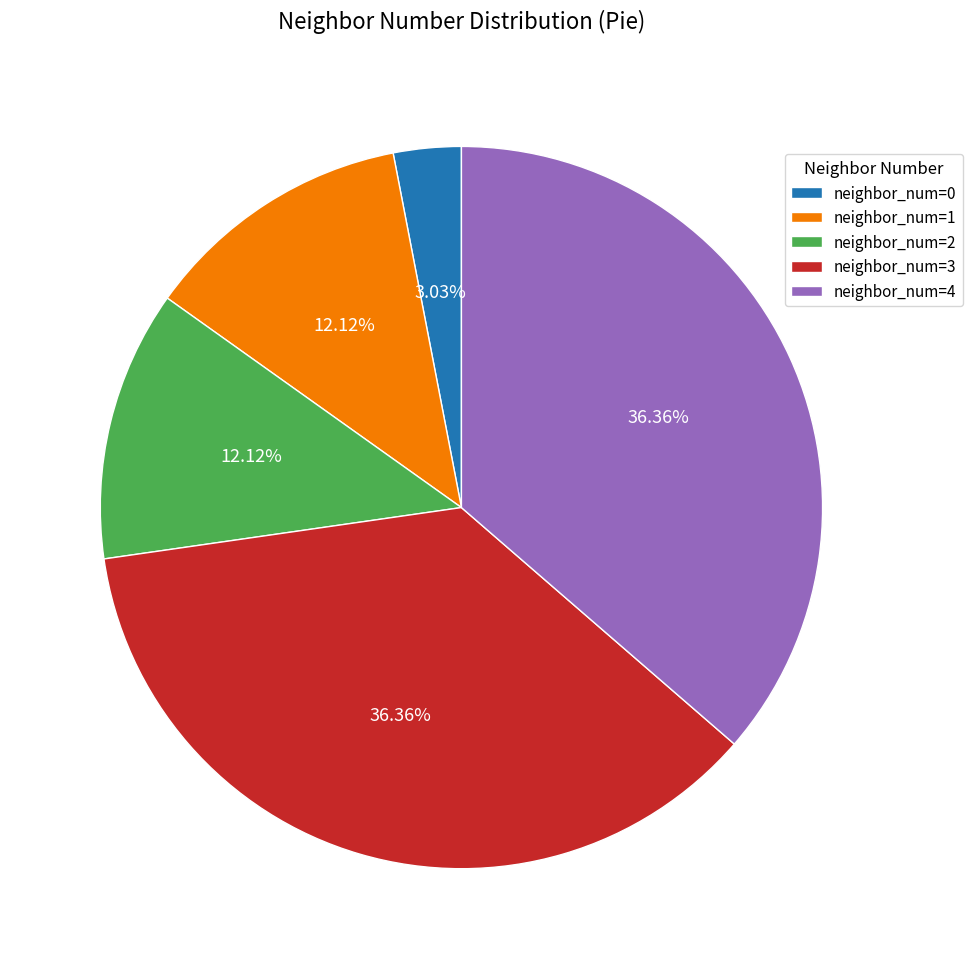

Is the sum of neighbor_num=0 and neighbor_num=2 greater than half?

No